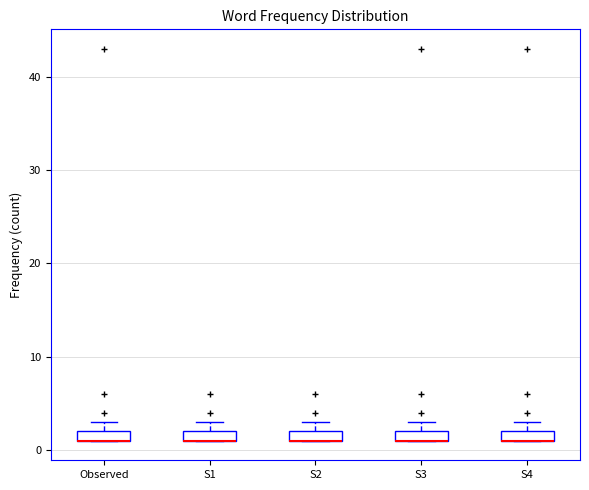

Where is the lower edge of the box for S3 on the y-axis? The values are not printed on the chart, so give them approximately, as read against the axis.

1